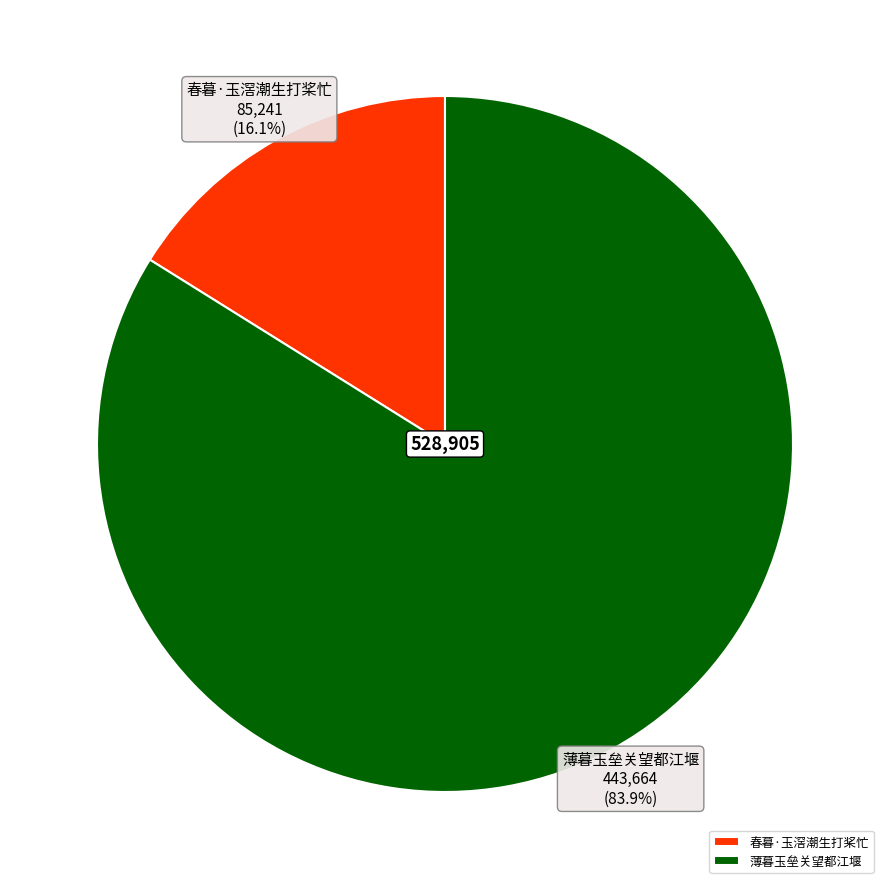

Is there a majority slice in this chart?

Yes